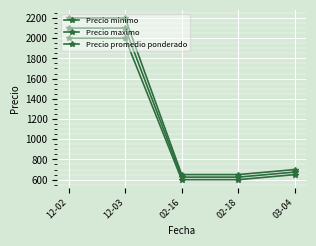

Reading left to right, list all the values displayed in this chart.

Precio minimo: 2000	2000	600	600	650
Precio maximo: 2200	2200	650	650	700
Precio promedio ponderado: 2100	2100	625	625	675